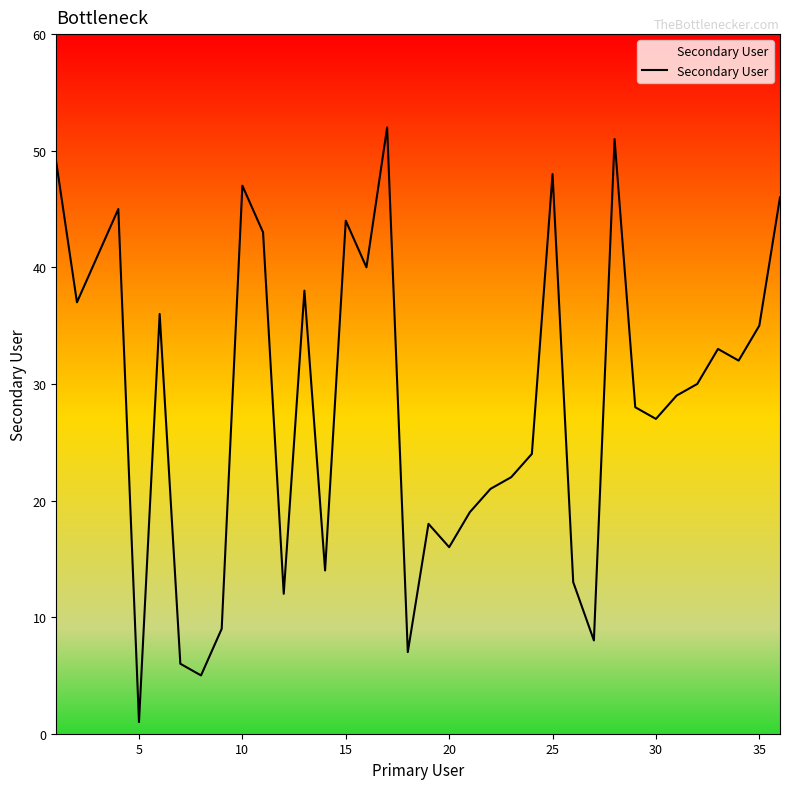

What is the difference between the maximum and minimum values?

51